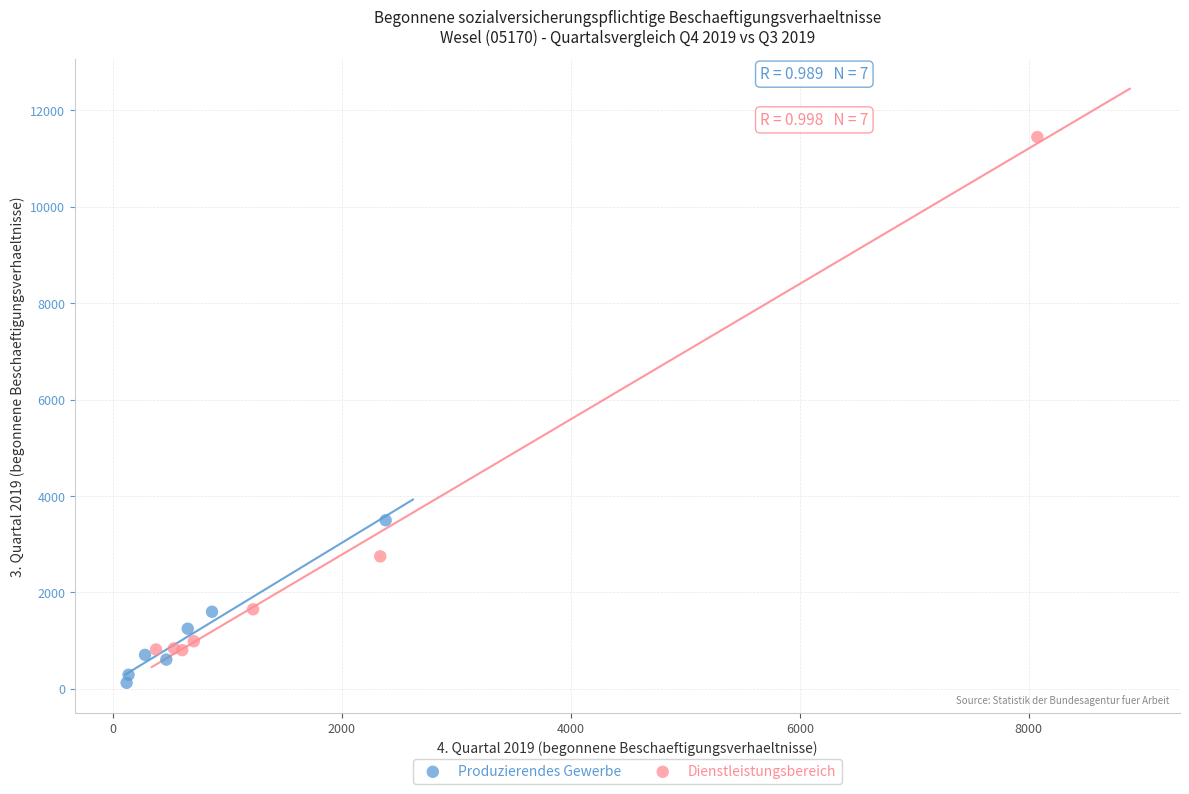

Which series has the largest Y range (max minus min)?

Dienstleistungsbereich